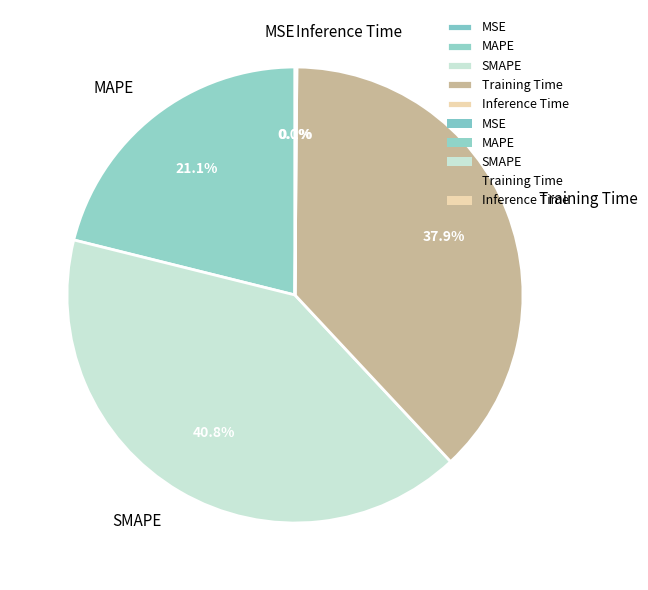

To the nearest percent, what portion does MAPE represent?

21%